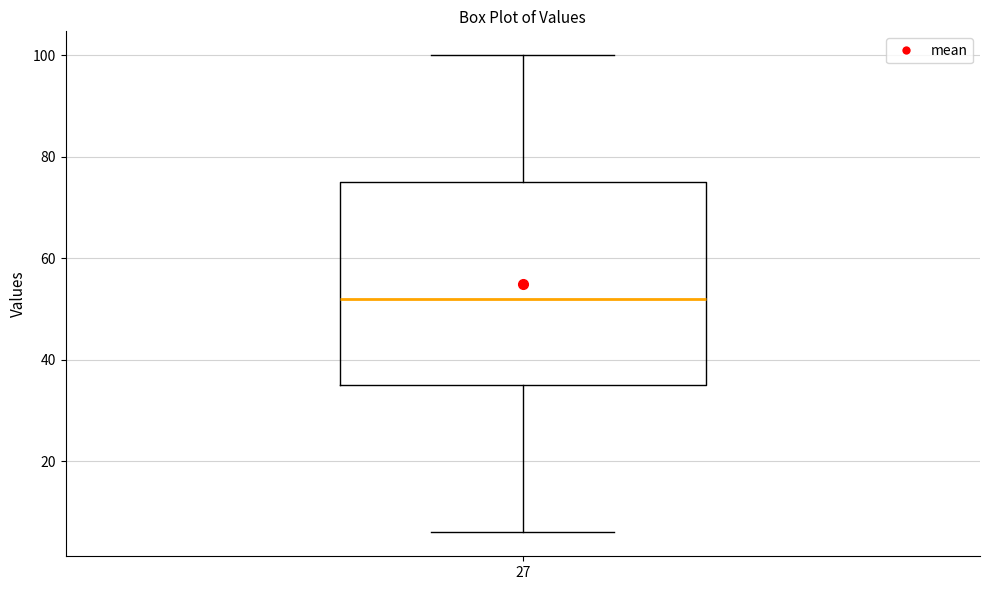

Transcribe this box plot: give where the median line is, the range the box spans, and where the two whiskers end, as read against the y-axis. The values are not printed on the chart, so give them approximately, as read against the axis.

median 52, box 36 to 76, whiskers 6 to 100